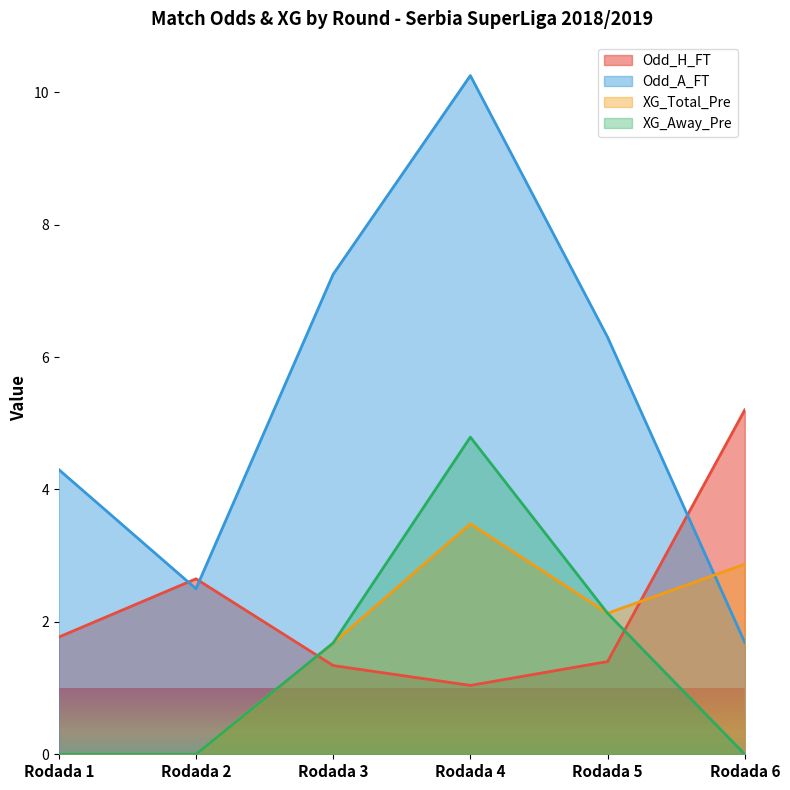

At Rodada 6, list the series in order from smallest to largest.

XG_Away_Pre, Odd_A_FT, XG_Total_Pre, Odd_H_FT